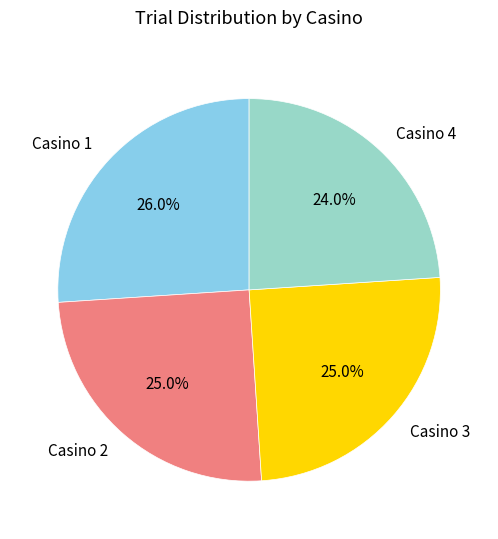

What is the total percentage of Casino 2 and Casino 1?

51.0%